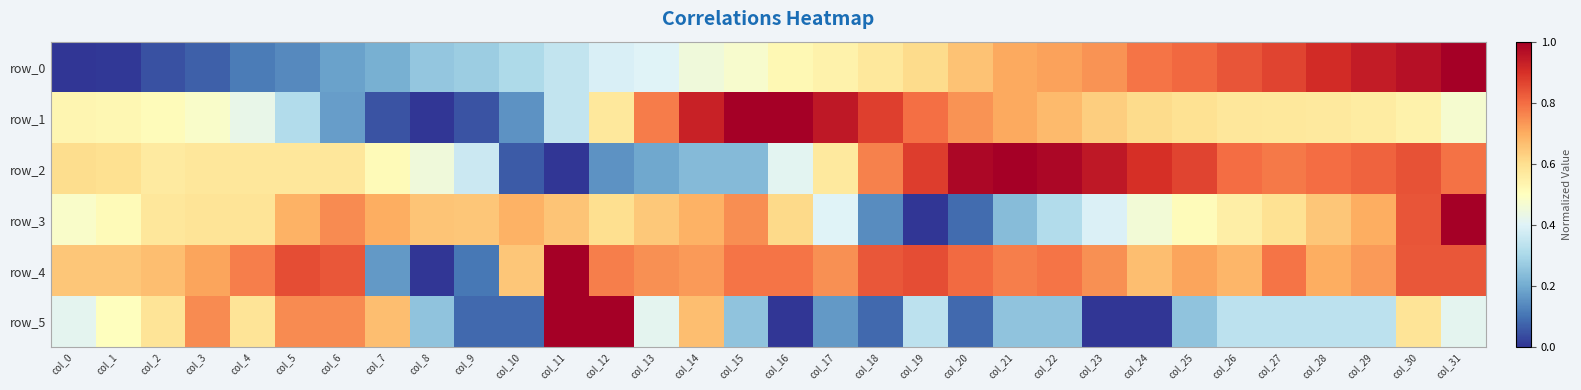

Reading right to left, transcribe all the data shown in this chart.

row_0: col_31=1.0	col_30=1.0	col_29=0.9	col_28=0.9	col_27=0.9	col_26=0.8	col_25=0.8	col_24=0.8	col_23=0.7	col_22=0.7	col_21=0.7	col_20=0.7	col_19=0.6	col_18=0.6	col_17=0.5	col_16=0.5	col_15=0.5	col_14=0.5	col_13=0.4	col_12=0.4	col_11=0.3	col_10=0.3	col_9=0.3	col_8=0.3	col_7=0.2	col_6=0.2	col_5=0.1	col_4=0.1	col_3=0.1	col_2=0.0	col_1=0.0	col_0=0.0
row_1: col_31=0.5	col_30=0.5	col_29=0.6	col_28=0.6	col_27=0.6	col_26=0.6	col_25=0.6	col_24=0.6	col_23=0.6	col_22=0.7	col_21=0.7	col_20=0.7	col_19=0.8	col_18=0.9	col_17=0.9	col_16=1.0	col_15=1.0	col_14=0.9	col_13=0.8	col_12=0.6	col_11=0.3	col_10=0.2	col_9=0.1	col_8=0.0	col_7=0.0	col_6=0.2	col_5=0.3	col_4=0.4	col_3=0.5	col_2=0.5	col_1=0.5	col_0=0.5
row_2: col_31=0.8	col_30=0.8	col_29=0.8	col_28=0.8	col_27=0.8	col_26=0.8	col_25=0.9	col_24=0.9	col_23=0.9	col_22=1.0	col_21=1.0	col_20=1.0	col_19=0.9	col_18=0.8	col_17=0.6	col_16=0.4	col_15=0.2	col_14=0.2	col_13=0.2	col_12=0.2	col_11=0.0	col_10=0.1	col_9=0.4	col_8=0.5	col_7=0.5	col_6=0.6	col_5=0.6	col_4=0.6	col_3=0.6	col_2=0.6	col_1=0.6	col_0=0.6
row_3: col_31=1.0	col_30=0.8	col_29=0.7	col_28=0.6	col_27=0.6	col_26=0.6	col_25=0.5	col_24=0.5	col_23=0.4	col_22=0.3	col_21=0.2	col_20=0.1	col_19=0.0	col_18=0.1	col_17=0.4	col_16=0.6	col_15=0.7	col_14=0.7	col_13=0.6	col_12=0.6	col_11=0.7	col_10=0.7	col_9=0.6	col_8=0.7	col_7=0.7	col_6=0.8	col_5=0.7	col_4=0.6	col_3=0.6	col_2=0.6	col_1=0.5	col_0=0.5
row_4: col_31=0.8	col_30=0.8	col_29=0.7	col_28=0.7	col_27=0.8	col_26=0.7	col_25=0.7	col_24=0.7	col_23=0.7	col_22=0.8	col_21=0.8	col_20=0.8	col_19=0.8	col_18=0.8	col_17=0.7	col_16=0.8	col_15=0.8	col_14=0.7	col_13=0.7	col_12=0.8	col_11=1.0	col_10=0.7	col_9=0.1	col_8=0.0	col_7=0.2	col_6=0.8	col_5=0.8	col_4=0.8	col_3=0.7	col_2=0.7	col_1=0.7	col_0=0.7
row_5: col_31=0.4	col_30=0.6	col_29=0.3	col_28=0.3	col_27=0.3	col_26=0.3	col_25=0.2	col_24=0.0	col_23=0.0	col_22=0.2	col_21=0.2	col_20=0.1	col_19=0.3	col_18=0.1	col_17=0.2	col_16=0.0	col_15=0.2	col_14=0.7	col_13=0.4	col_12=1.0	col_11=1.0	col_10=0.1	col_9=0.1	col_8=0.2	col_7=0.7	col_6=0.8	col_5=0.8	col_4=0.6	col_3=0.8	col_2=0.6	col_1=0.5	col_0=0.4